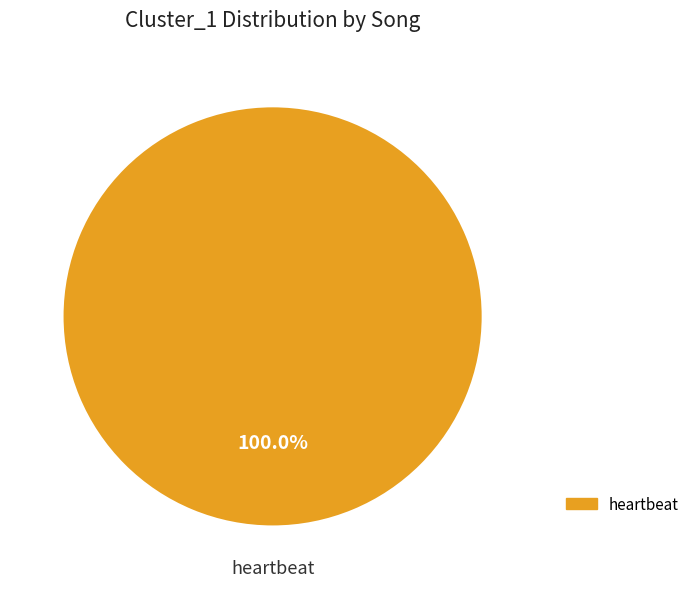

Is there any slice that represents more than half of the pie?

Yes